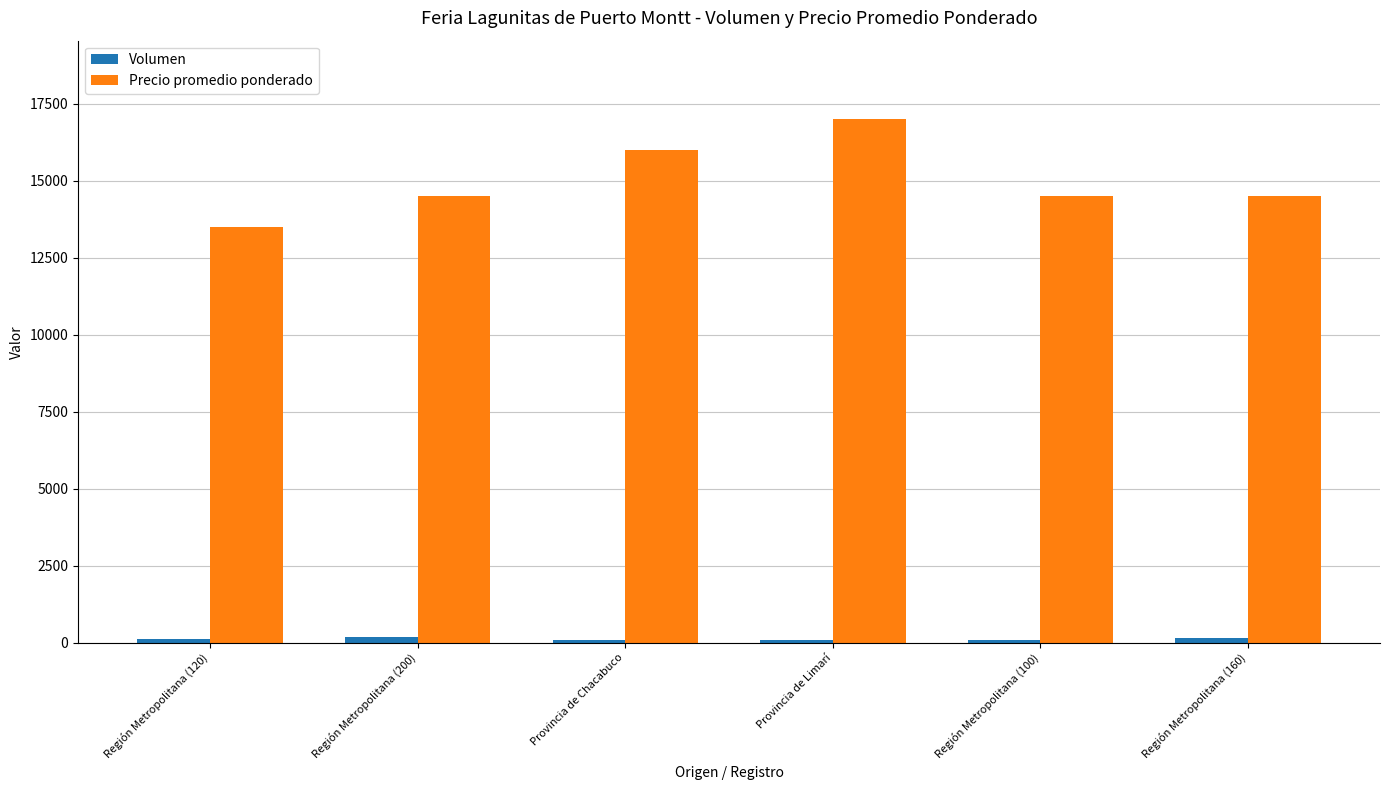

What is the total value across all series at Región Metropolitana (200)?

14700